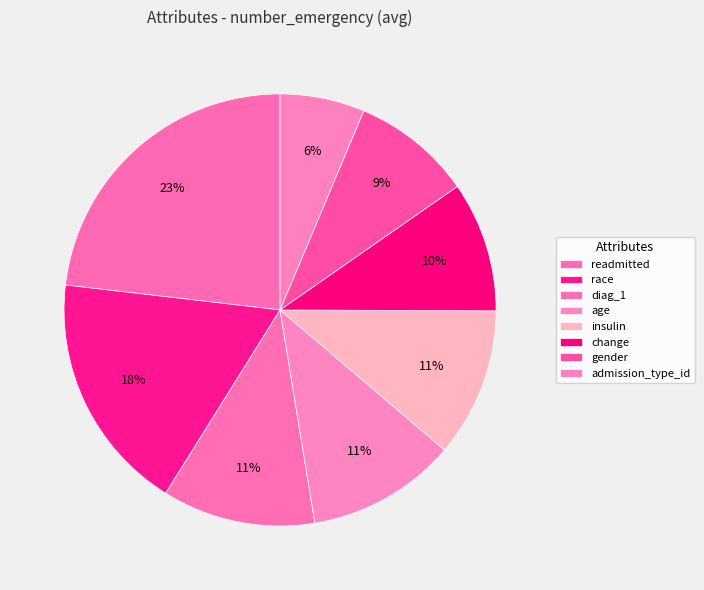

How many slices are in this pie chart?

8